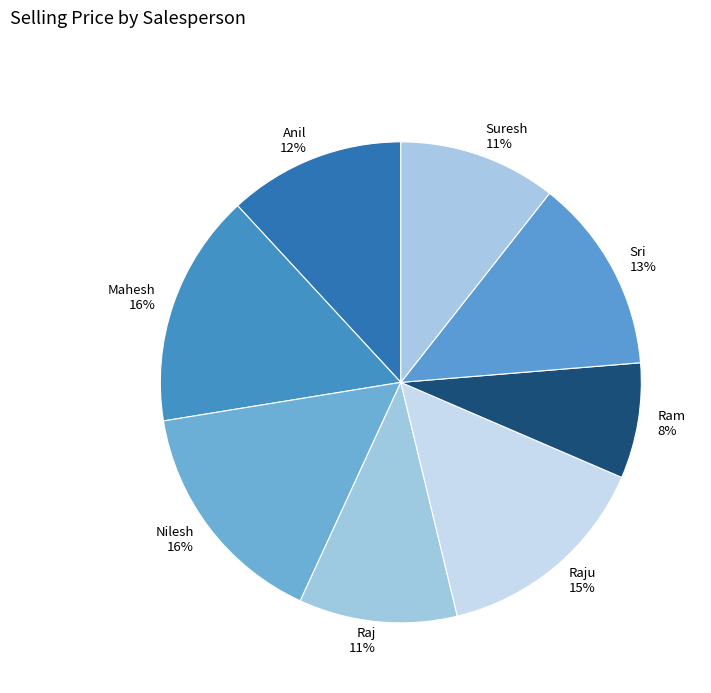

To the nearest percent, what is the combined percentage of Ram 8% and Raju 15%?

23%